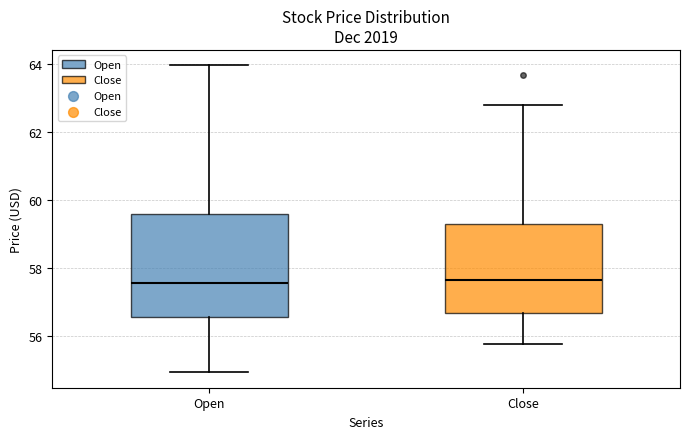

Comparing the boxes themselves (not the whiskers), which one is the tallest?

Open